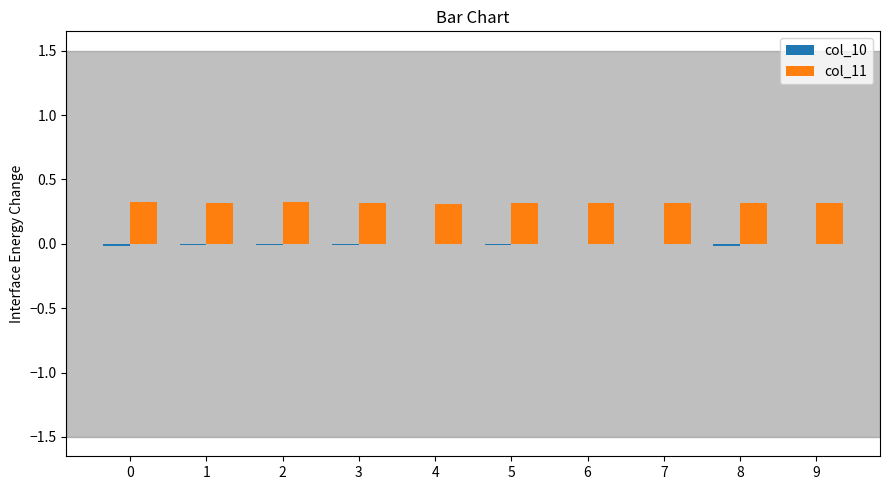

Read the col_11 value at 4.

0.3